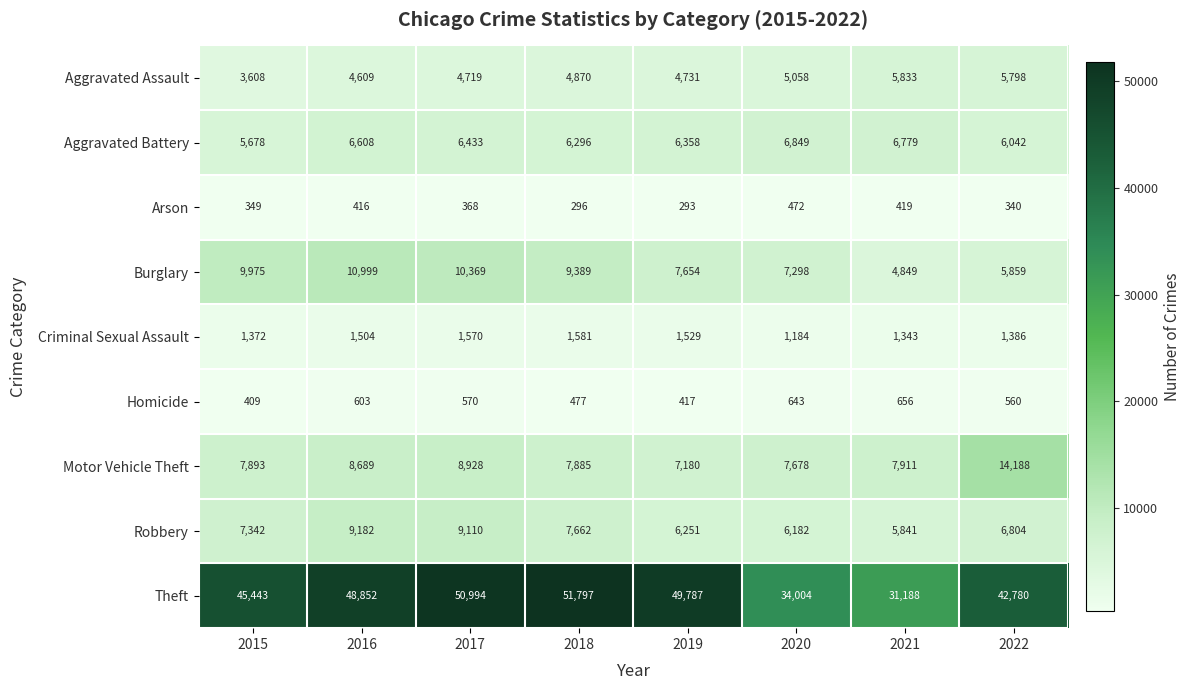

What is the maximum value shown in the chart?

51797